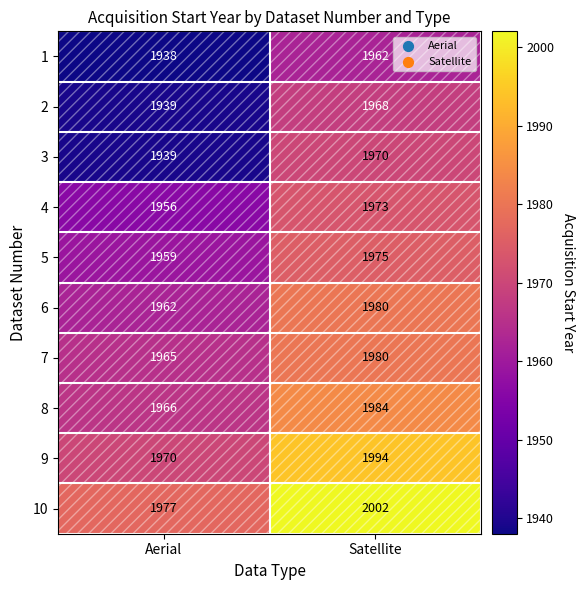

At which category does the chart reach its peak across all series?

Satellite